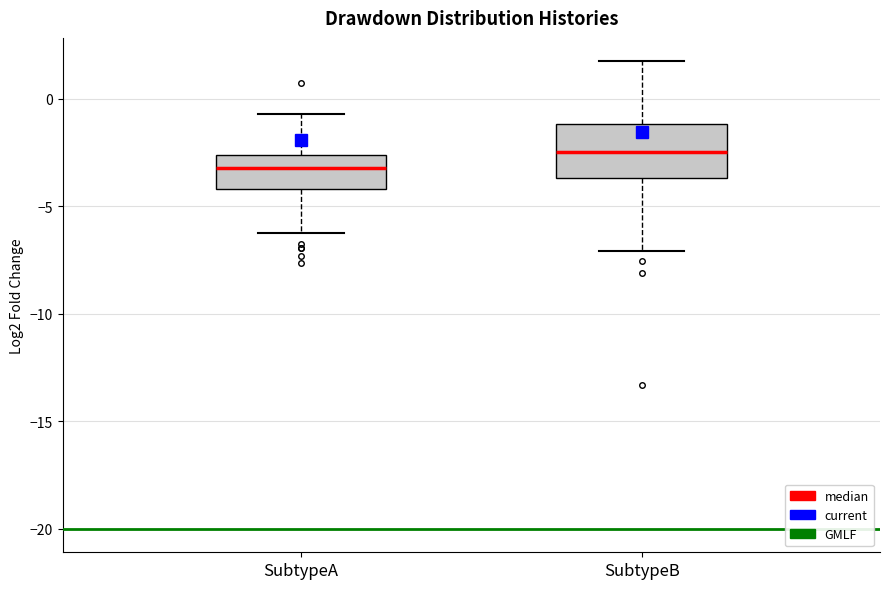

Which box's median line is the highest?

SubtypeB